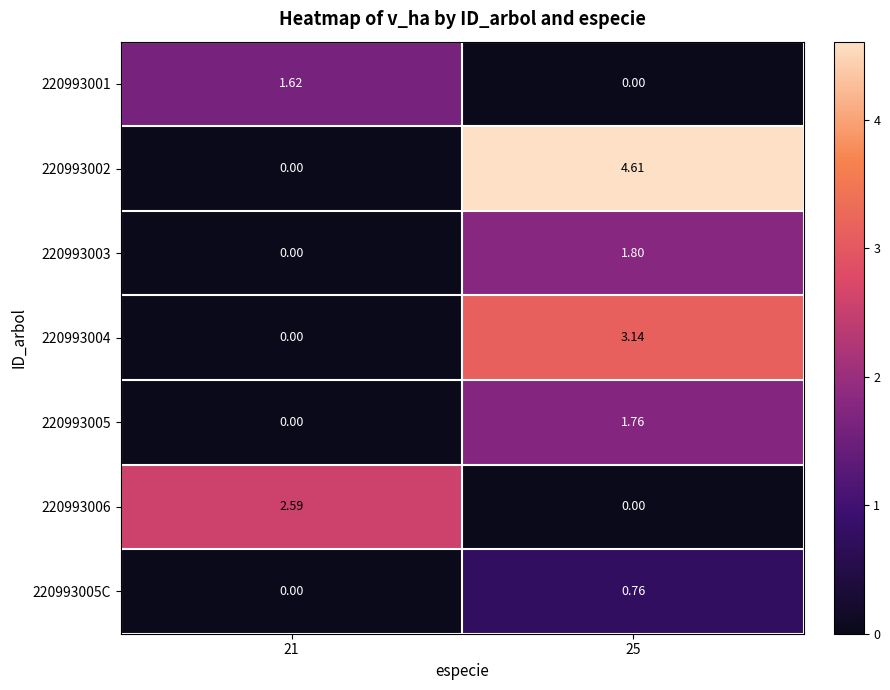

Is the value of 220993005 at 21 greater than the value of 220993004 at 25?

No